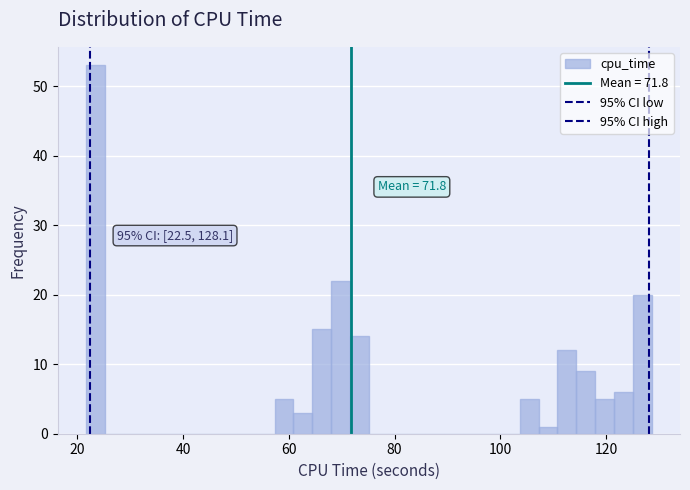

Around what value on the x-axis is the tallest bar? Give the approximate position of its centre, as read against the axis.

24